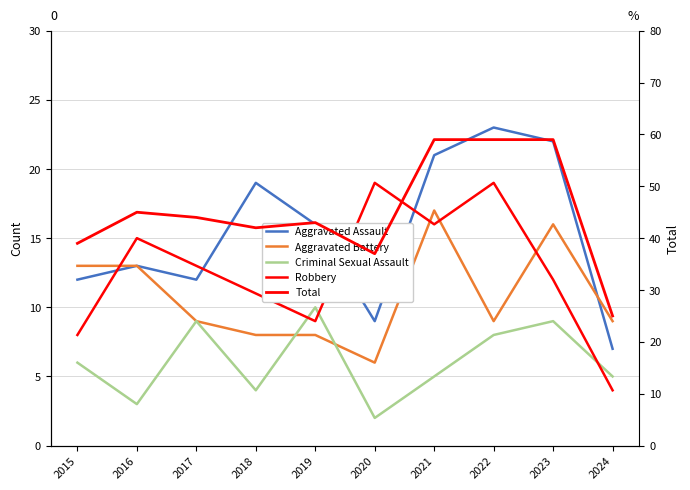

Reading right to left, transcribe all the data shown in this chart.

Aggravated Assault: 2024=7	2023=22	2022=23	2021=21	2020=9	2019=16	2018=19	2017=12	2016=13	2015=12
Aggravated Battery: 2024=9	2023=16	2022=9	2021=17	2020=6	2019=8	2018=8	2017=9	2016=13	2015=13
Criminal Sexual Assault: 2024=5	2023=9	2022=8	2021=5	2020=2	2019=10	2018=4	2017=9	2016=3	2015=6
Robbery: 2024=4	2023=12	2022=19	2021=16	2020=19	2019=9	2018=11	2017=13	2016=15	2015=8
Total: 2024=25	2023=59	2022=59	2021=59	2020=37	2019=43	2018=42	2017=44	2016=45	2015=39